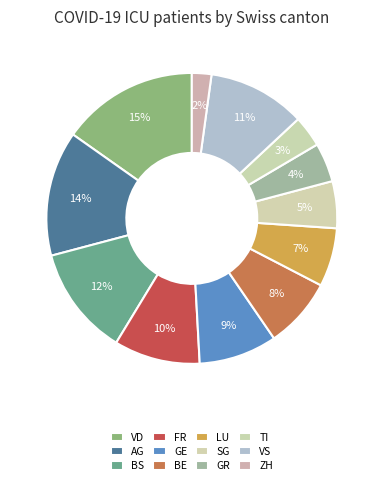

True or false: LU accounts for 13% of the total.

False